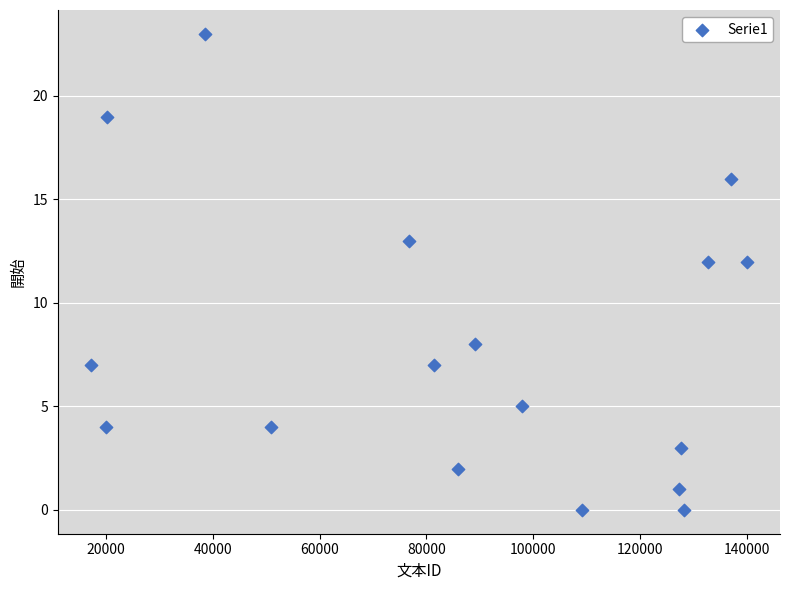

What is the range of Y values (max minus min)?

23